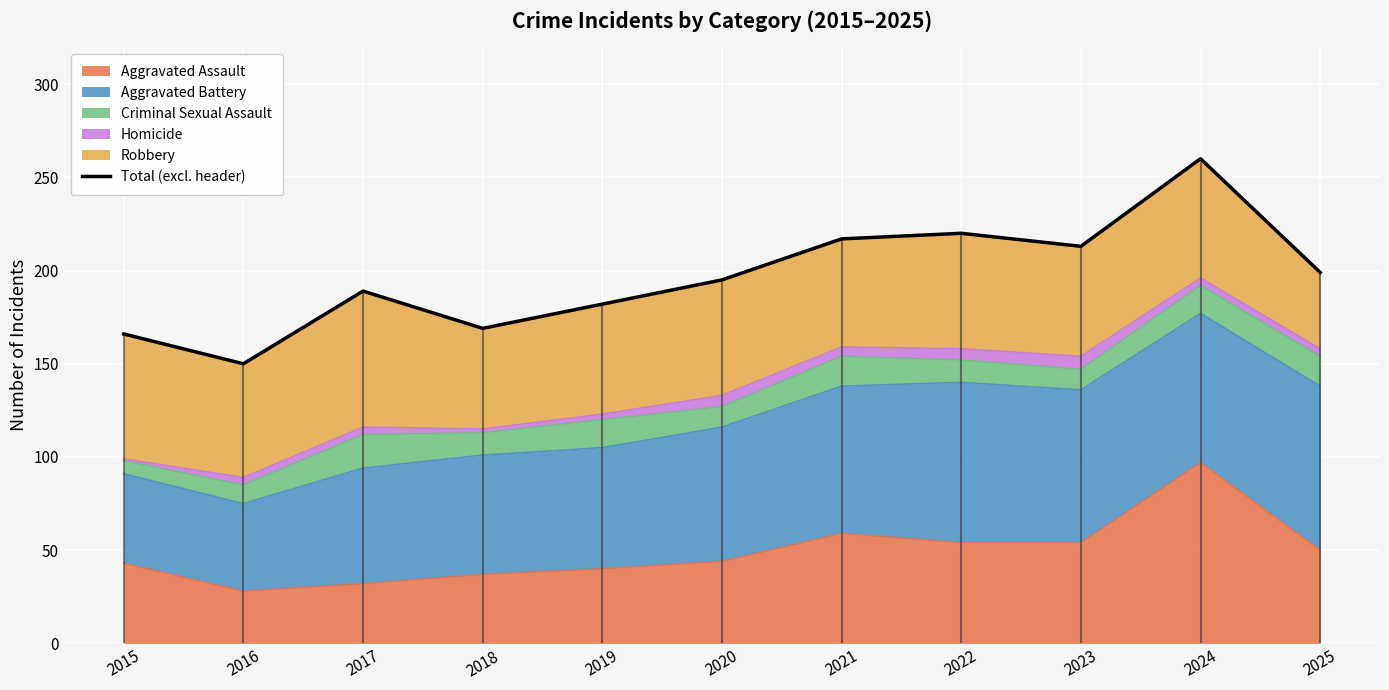

What is the sum of the values at 2021 and 2015?

383